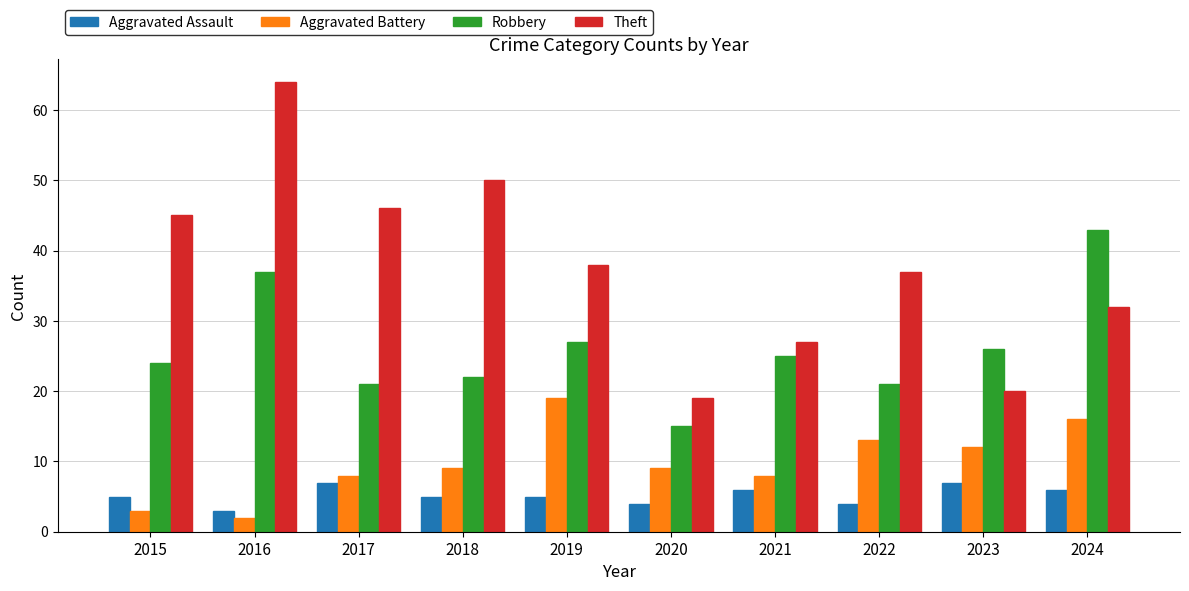

Which series changed the most between 2018 and 2023?

Theft